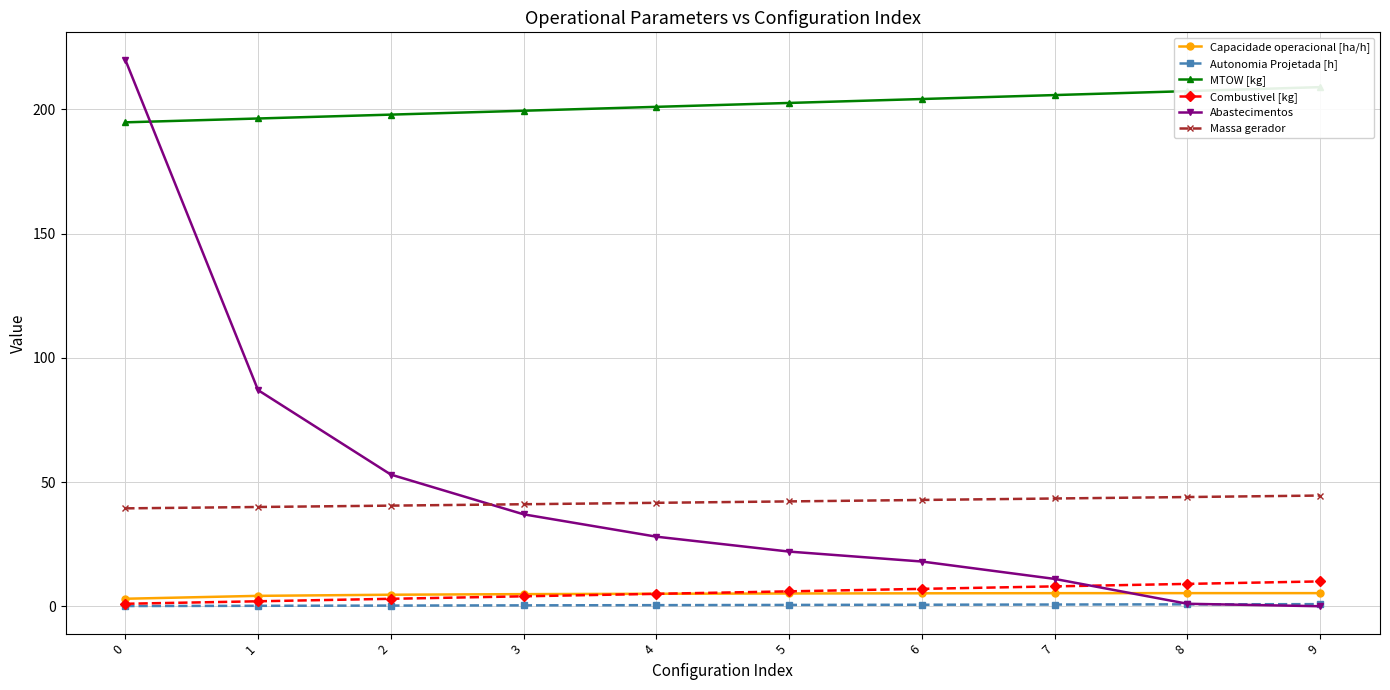

Reading left to right, list all the values displayed in this chart.

Capacidade operacional [ha/h]: 3.0	4.2	4.6	4.9	5.0	5.1	5.2	5.3	5.3	5.3
Autonomia Projetada [h]: 0.1	0.2	0.3	0.4	0.4	0.5	0.6	0.7	0.8	0.8
MTOW [kg]: 194.8	196.3	197.9	199.4	201.0	202.6	204.2	205.8	207.3	208.9
Combustivel [kg]: 1.0	2.0	3.0	4.0	5.0	6.0	7.0	8.0	9.0	10.0
Abastecimentos: 220.0	87.0	53.0	37.0	28.0	22.0	18.0	11.0	1.0	0.0
Massa gerador: 39.4	40.0	40.5	41.1	41.6	42.2	42.8	43.4	44.0	44.6